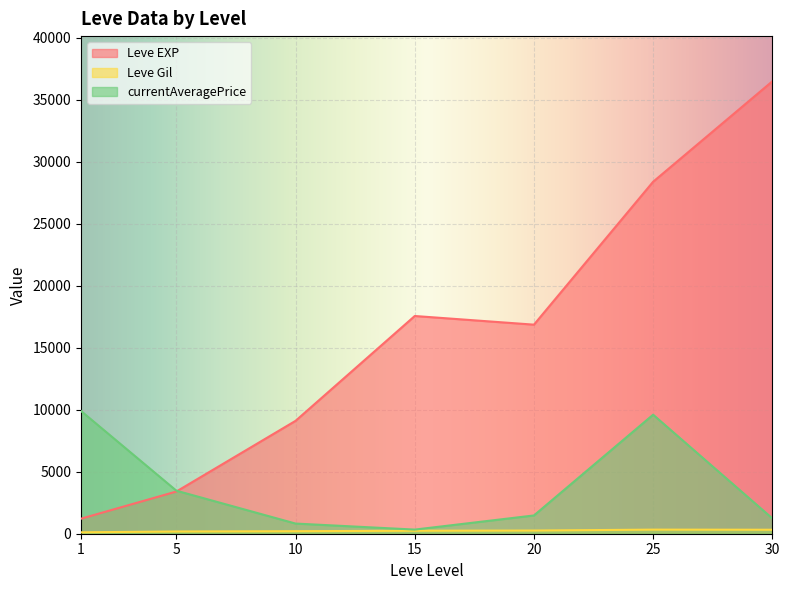

How many series are shown in this chart?

3